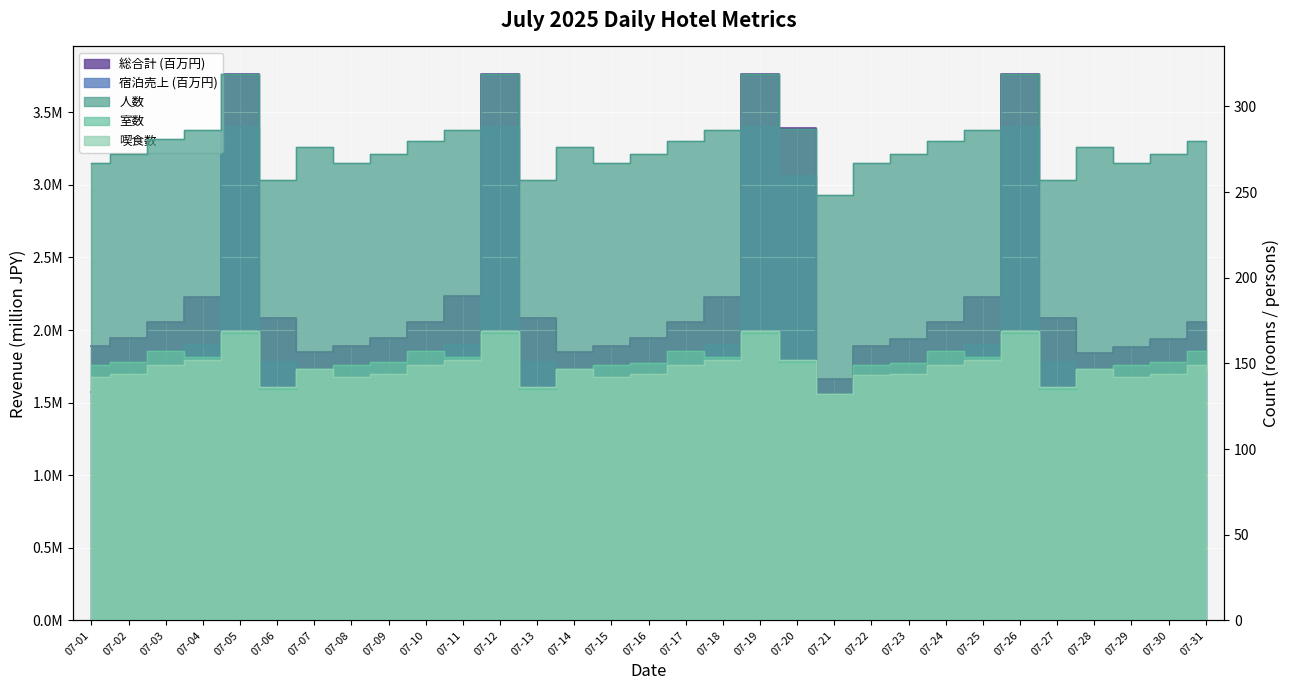

At which label does 喫食数 first exceed 147?

07-03